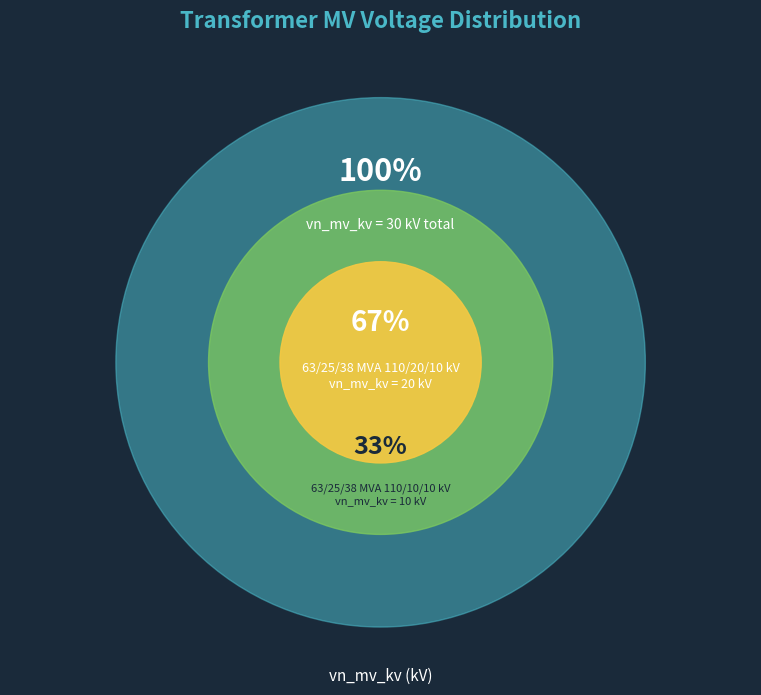

To the nearest percent, what portion does 63/25/38 MVA 110/10/10 kV represent?

33%